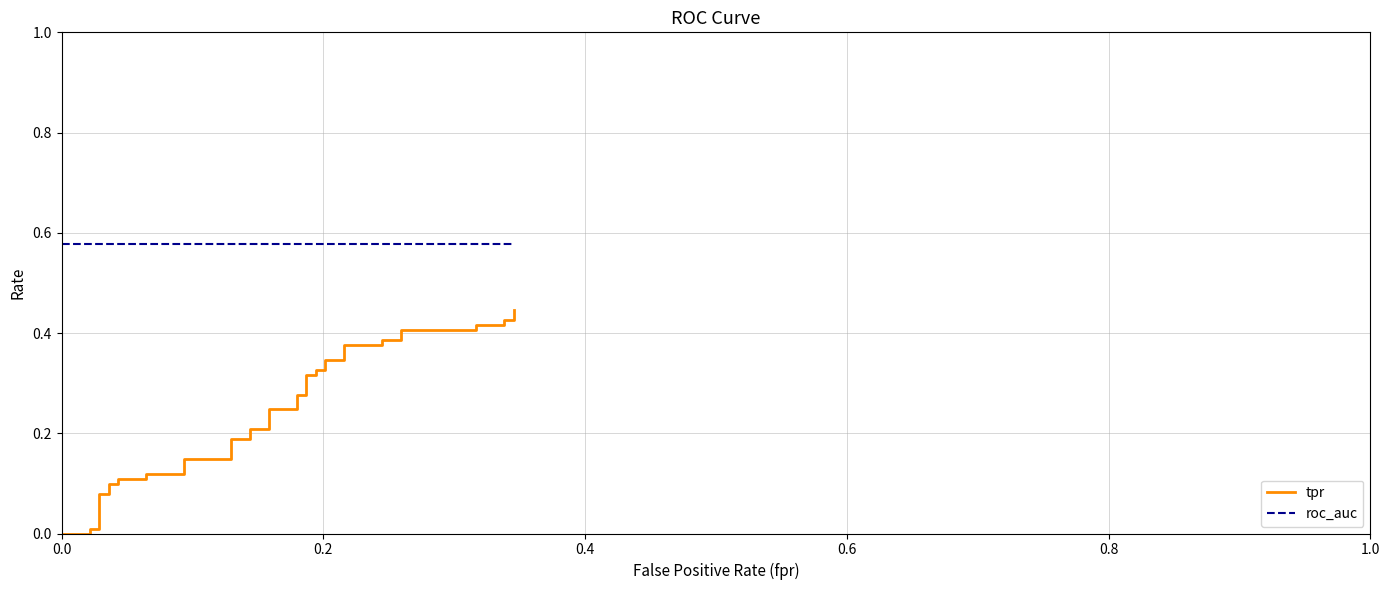

At how many categories does at least one series exceed 0?

40